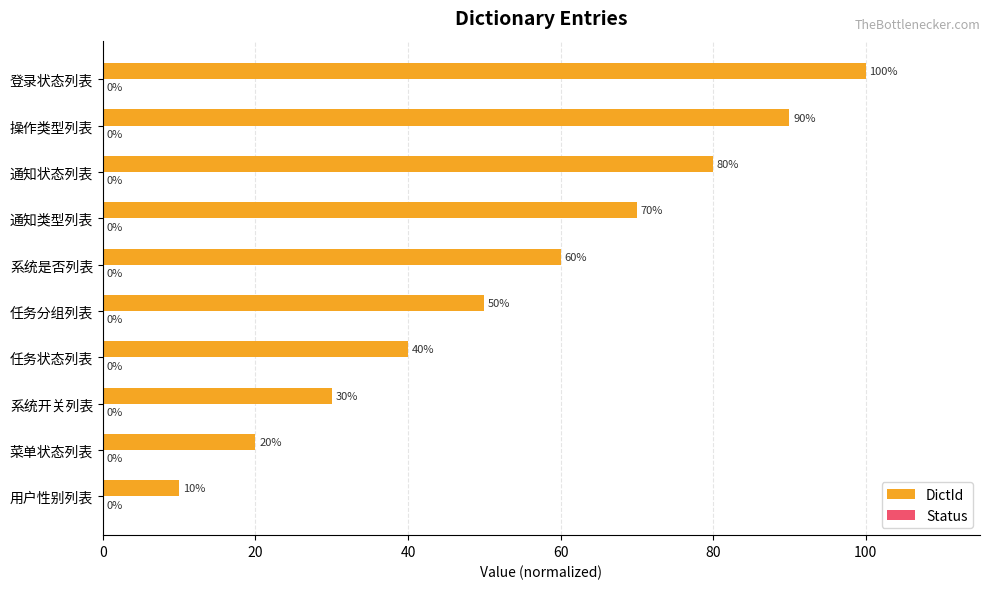

What is the minimum value shown in the chart?

10